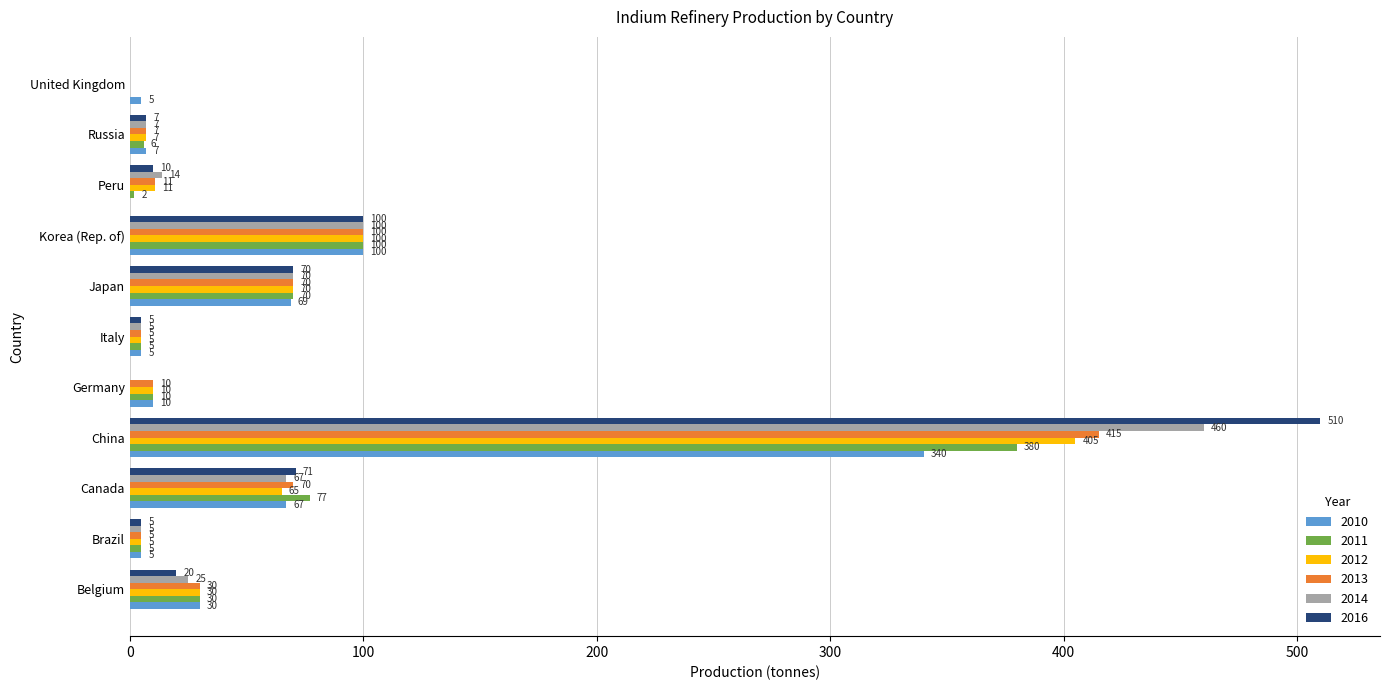

What is the highest value of the 2010 series?

340